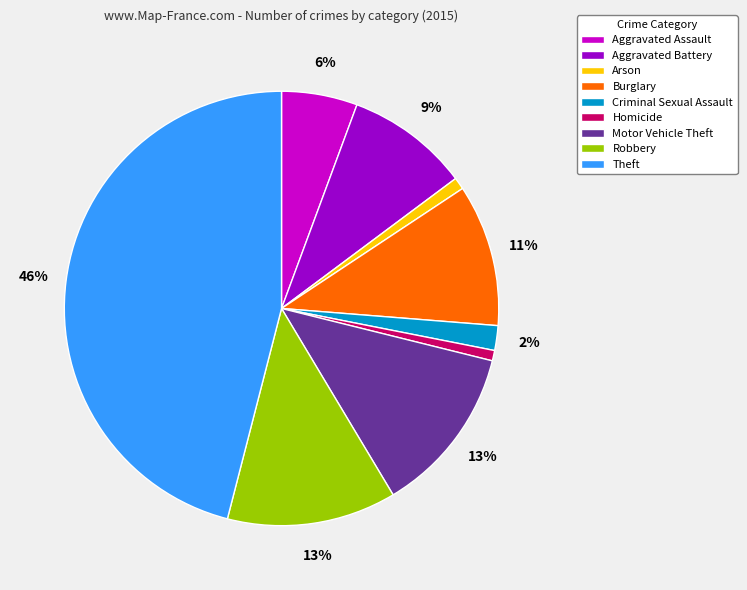

To the nearest percent, what is the difference between the Arson and Aggravated Assault slice percentages?

5%